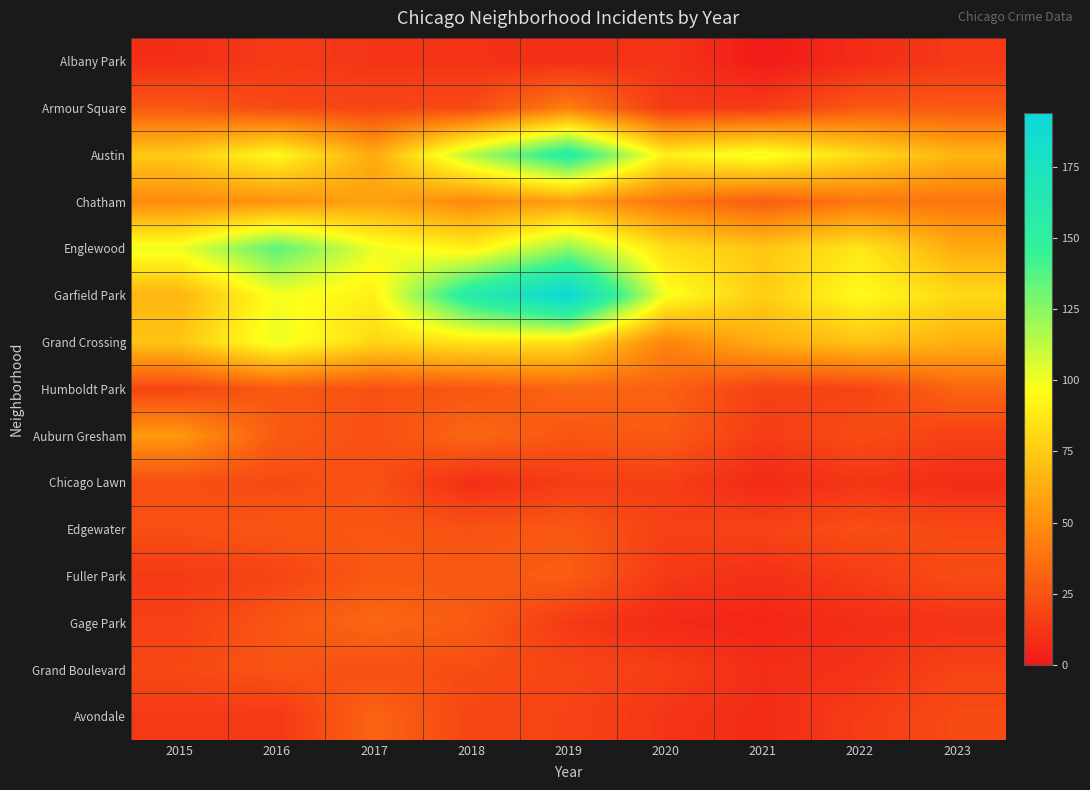

What is the total value across all series at 2018?

718